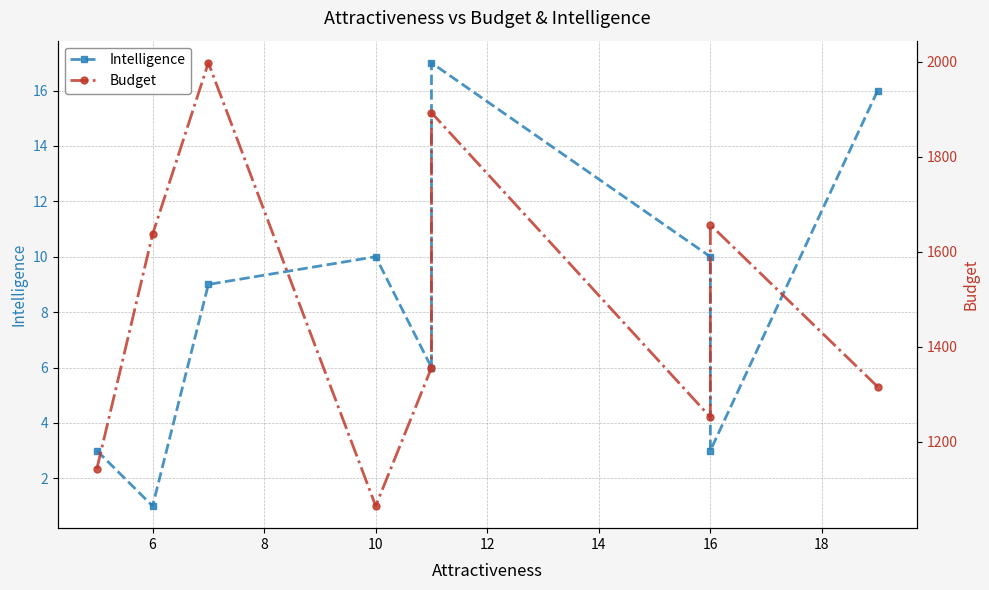

What value does the Intelligence series have at 6?

1